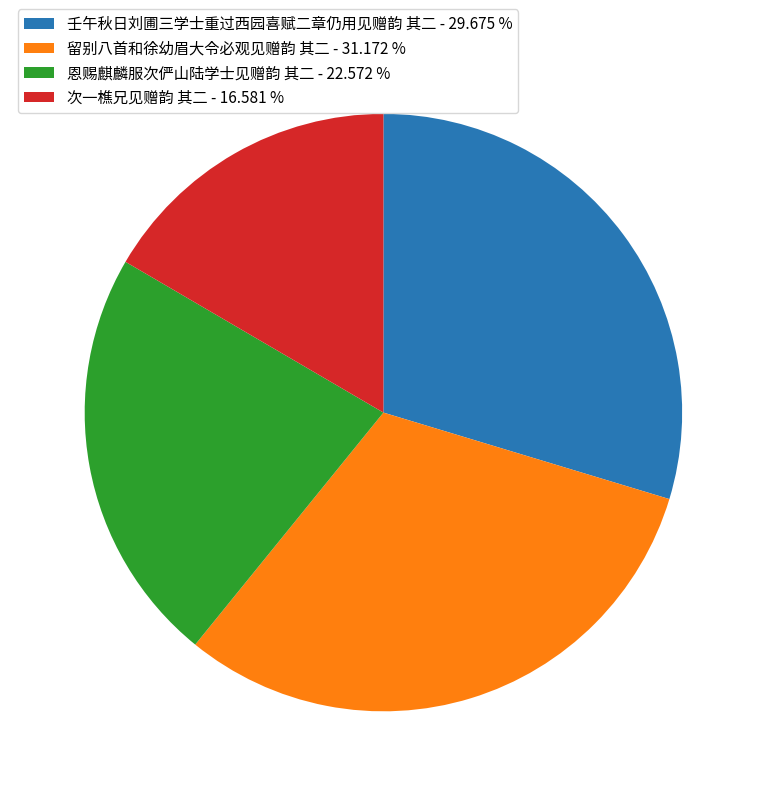

Combined, do 壬午秋日刘圃三学士重过西园喜赋二章仍用见赠韵 其二 - 29.675 % and 留别八首和徐幼眉大令必观见赠韵 其二 - 31.172 % account for over 50%?

Yes